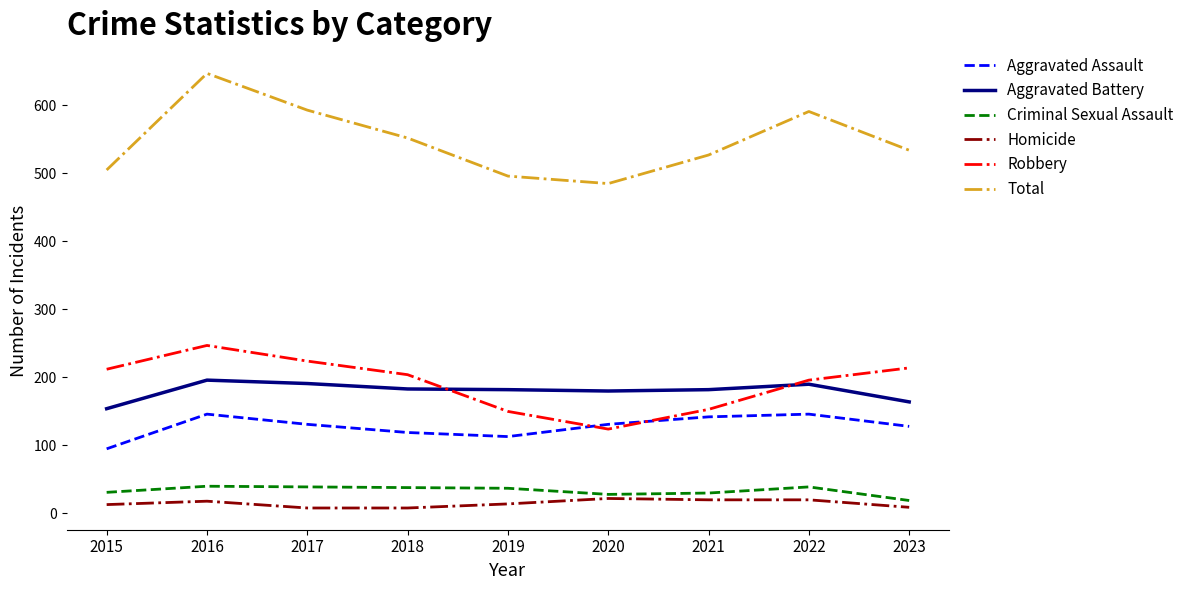

At which category is the sum across all series the highest?

2016